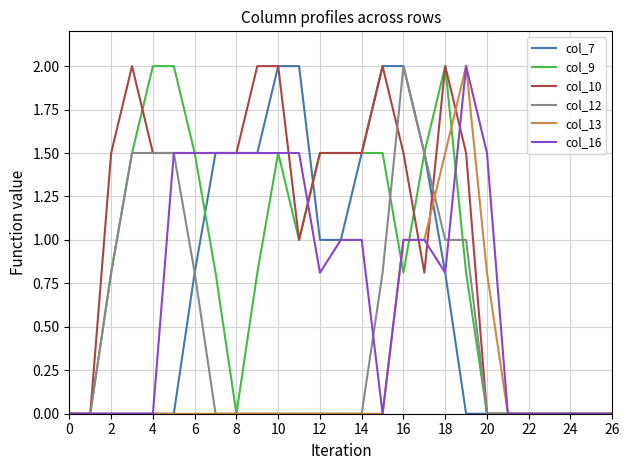

What is the highest value of the col_12 series?

2.0